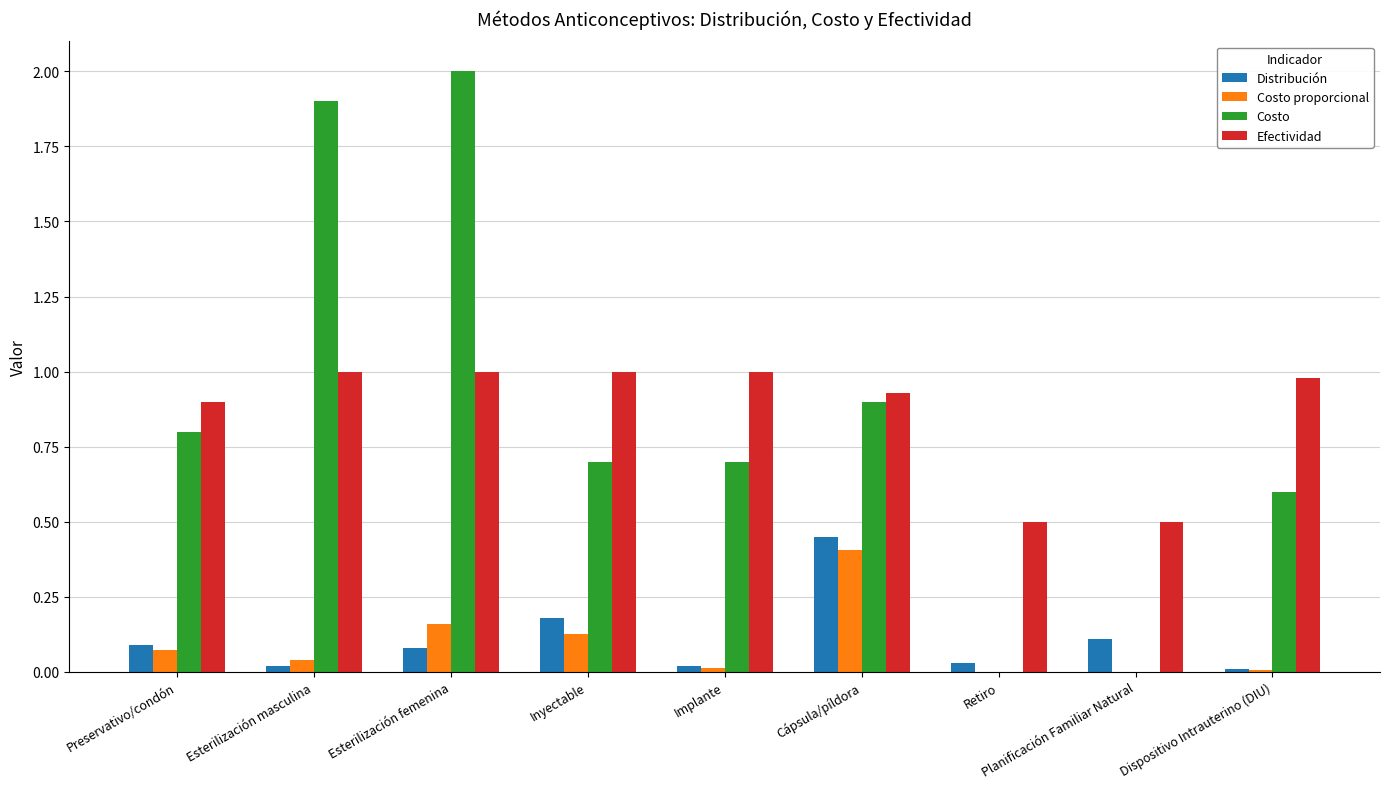

What is the total value across all series at Esterilización femenina?

3.2